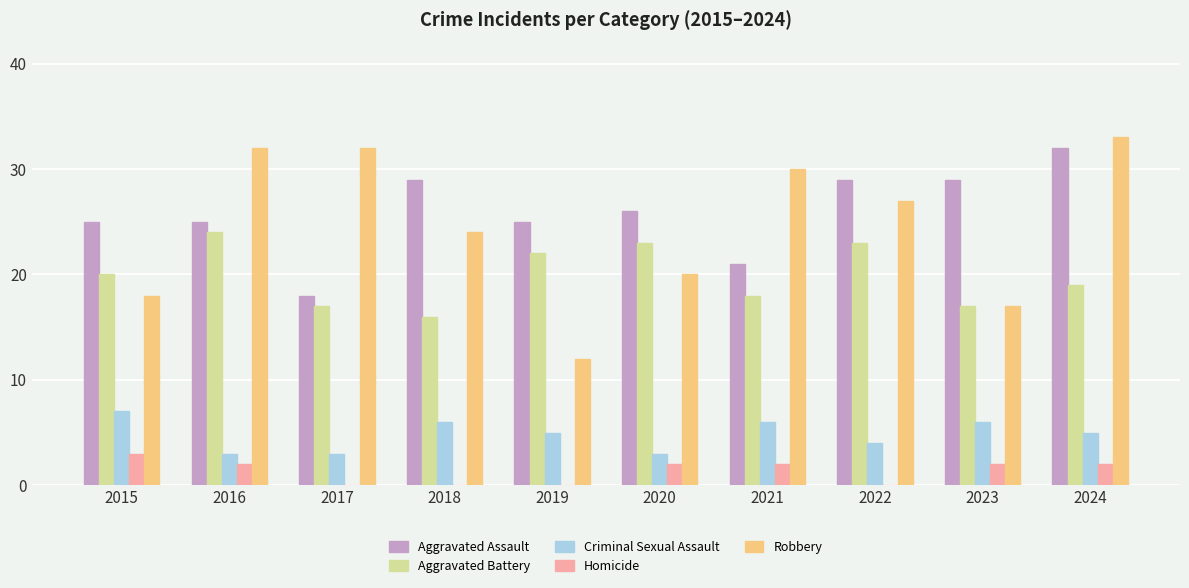

Which series changed the most between 2015 and 2021?

Robbery